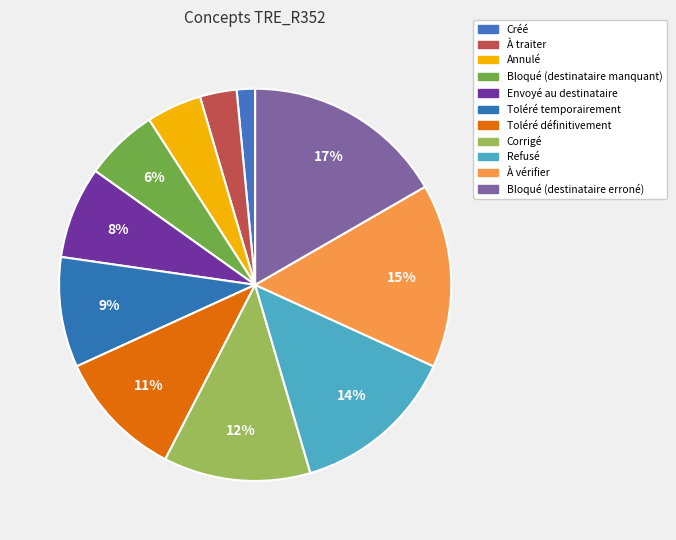

What is the smallest slice in the pie chart?

Créé